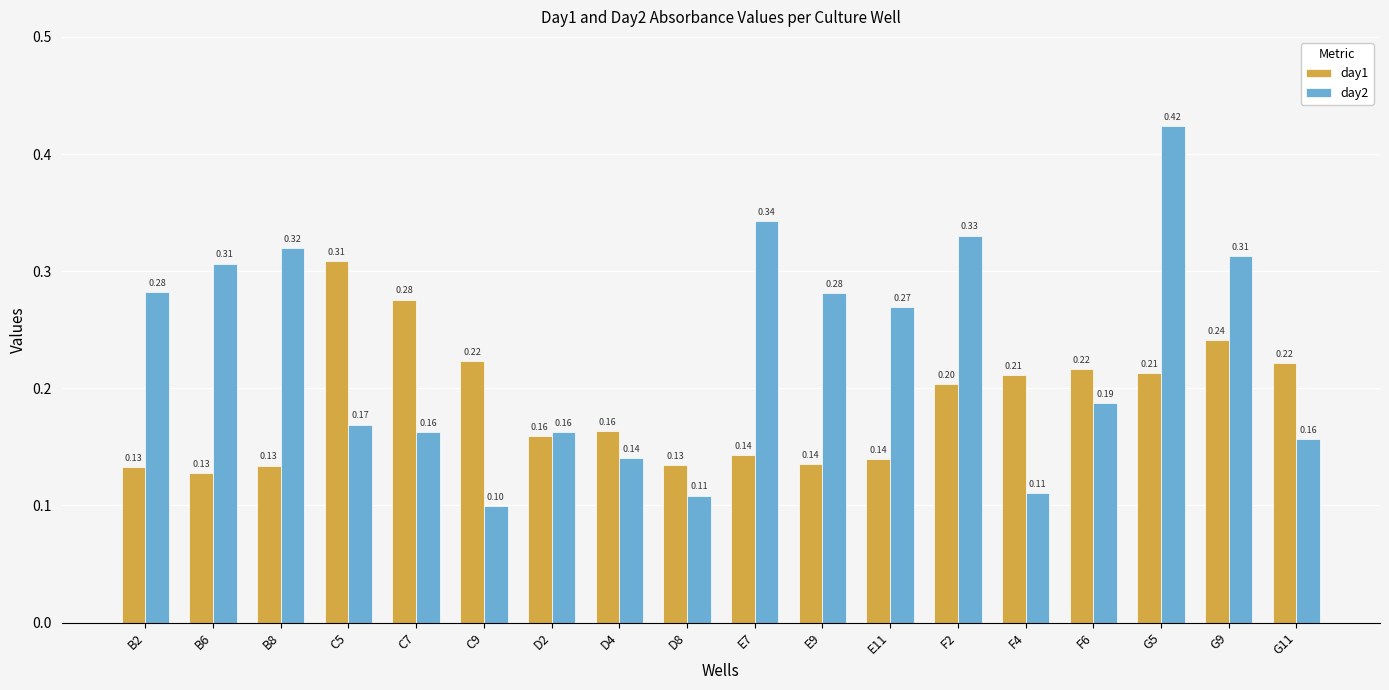

What is the sum of all day2 values?

4.2